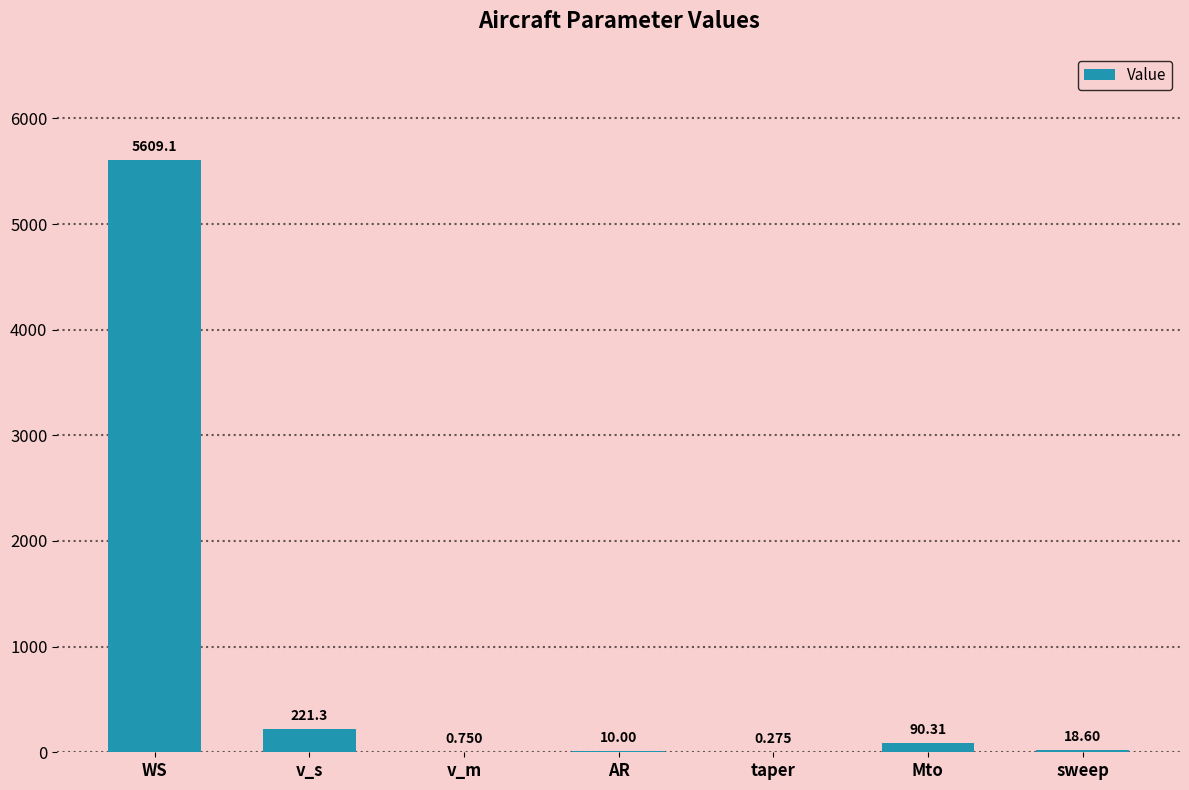

Which has a higher value, taper or sweep?

sweep